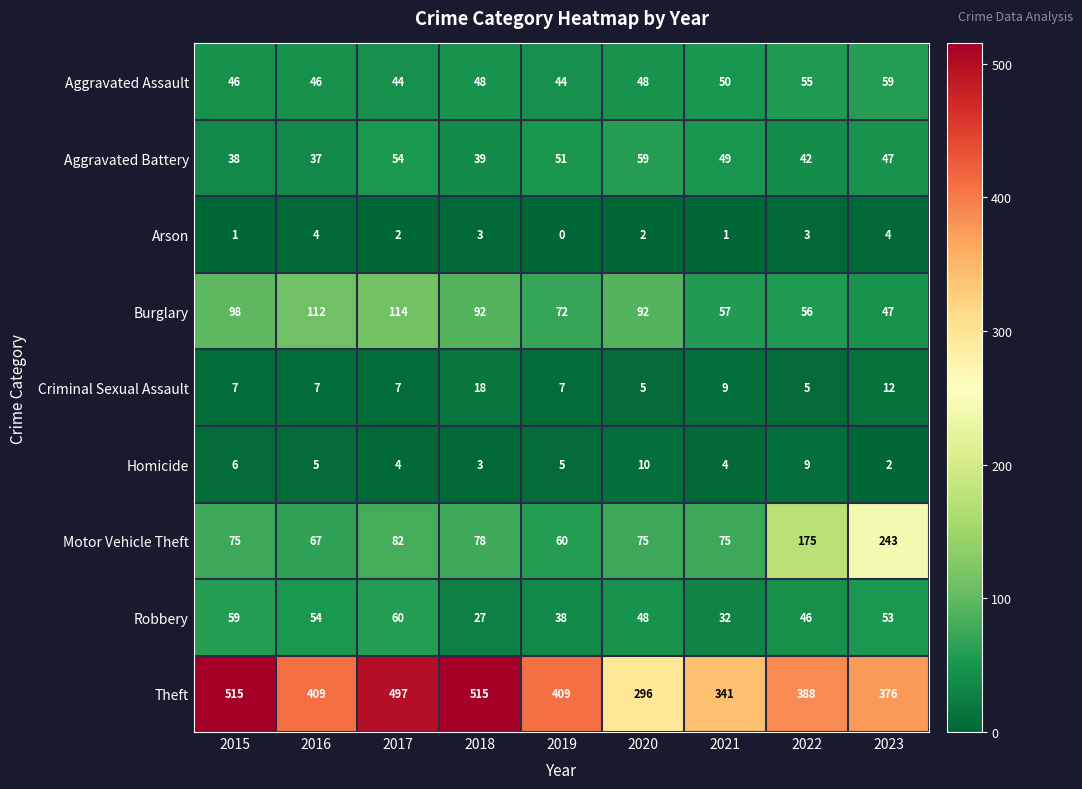

Read the Arson value at 2023.

4